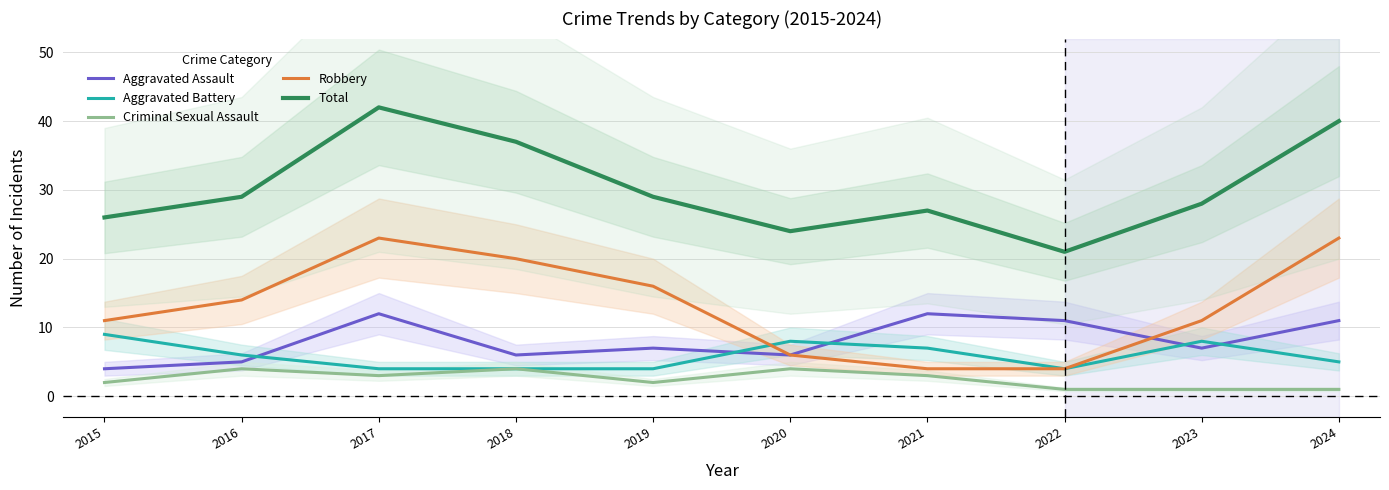

True or false: Robbery and Criminal Sexual Assault intersect in this chart.

False